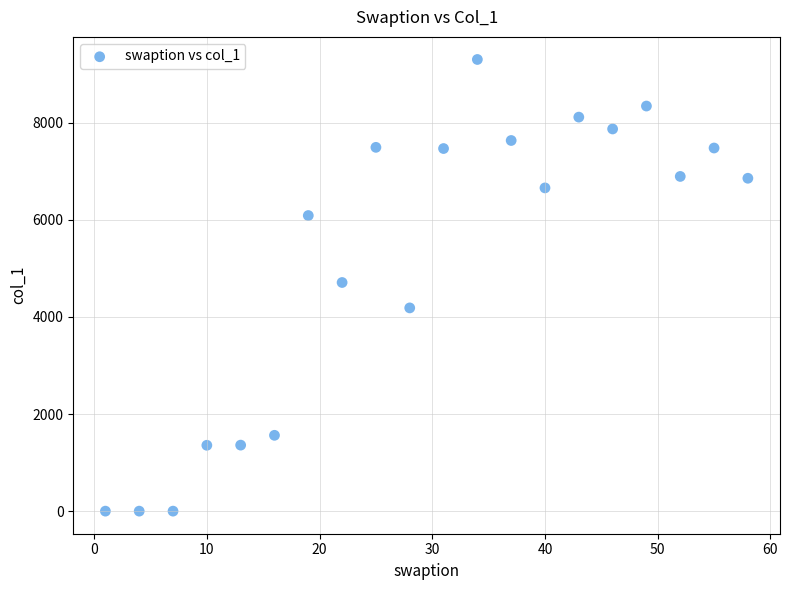

What is the range of X values (max minus min)?

57.0